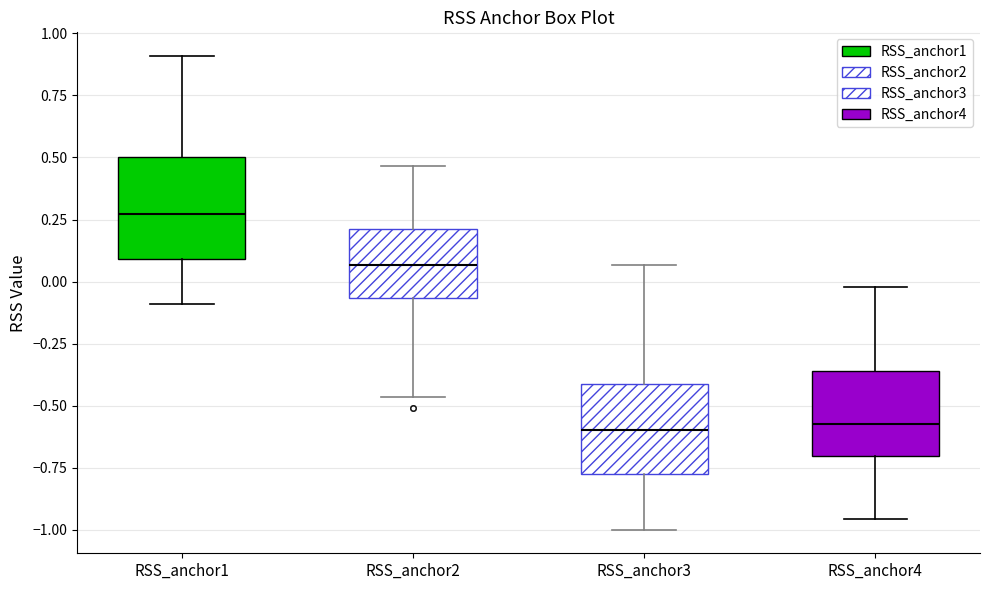

Where does the upper whisker of the box for RSS_anchor3 end on the y-axis? The values are not printed on the chart, so give them approximately, as read against the axis.

0.05